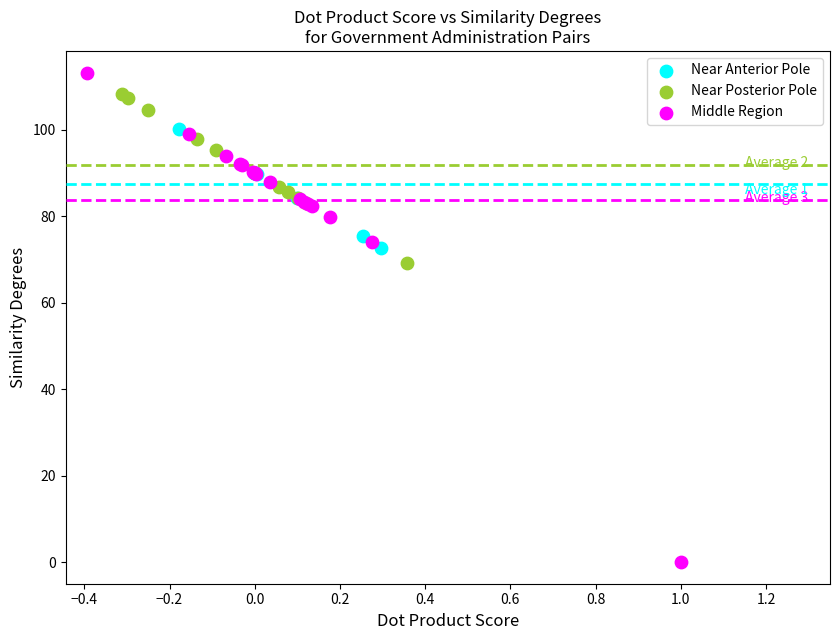

What are all the series names shown in the legend?

Near Anterior Pole, Near Posterior Pole, Middle Region